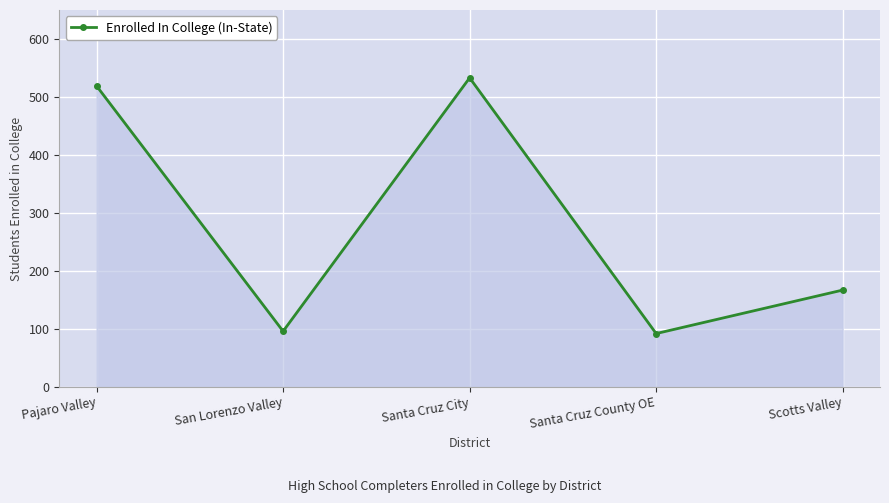

What is the label of the 1st point from the right?

Scotts Valley